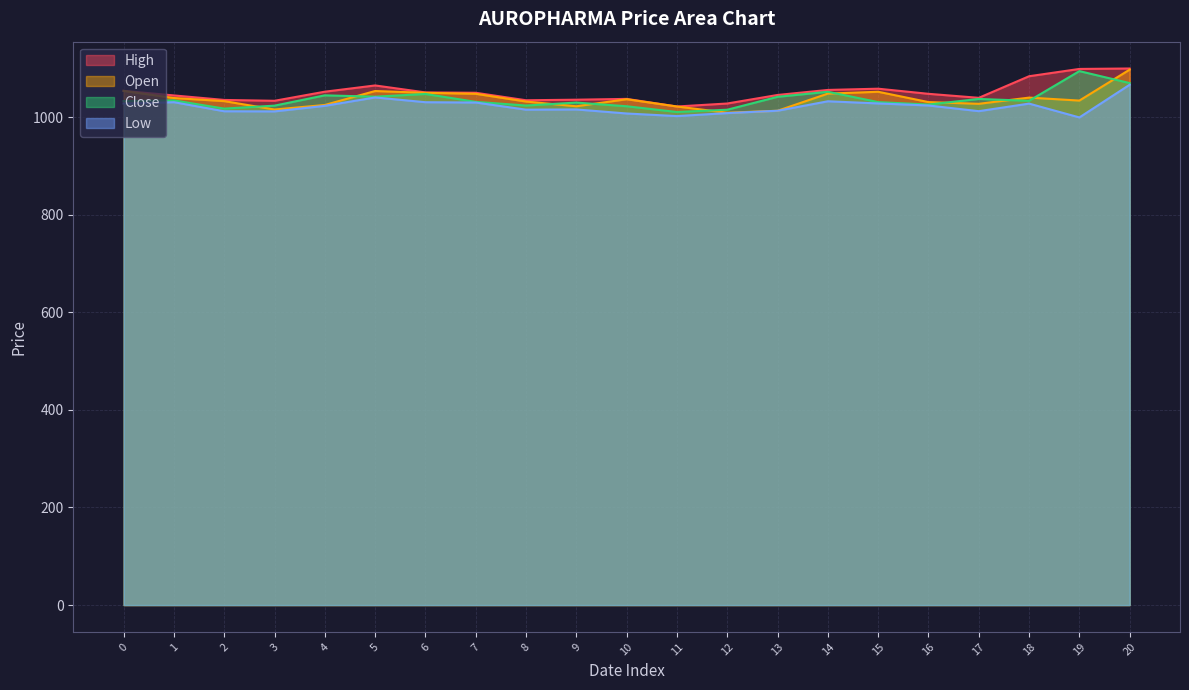

True or false: Close and High intersect in this chart.

False